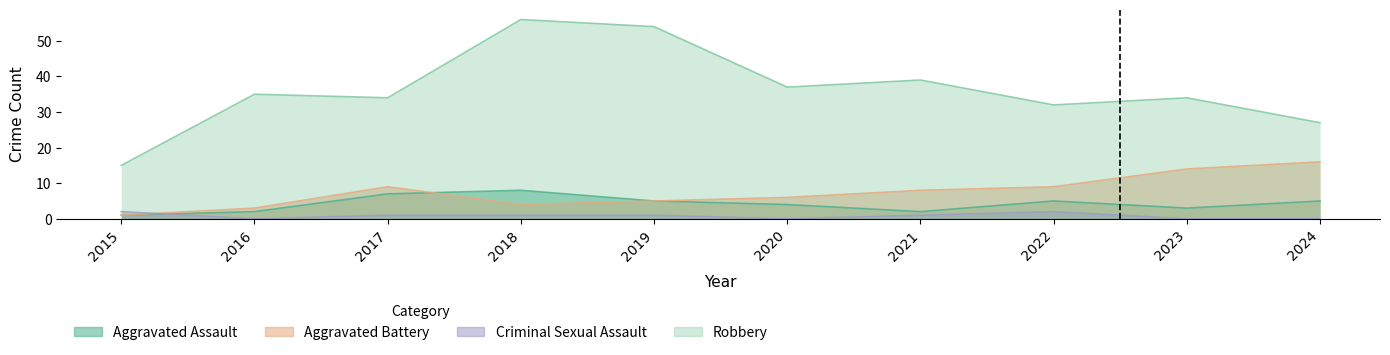

Where does the Criminal Sexual Assault series first go above 1?

2015